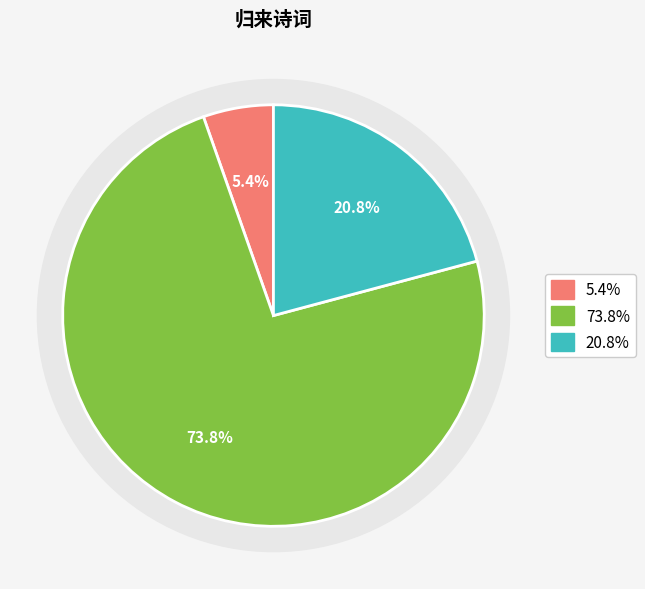

To the nearest percent, what is the average slice percentage?

33%